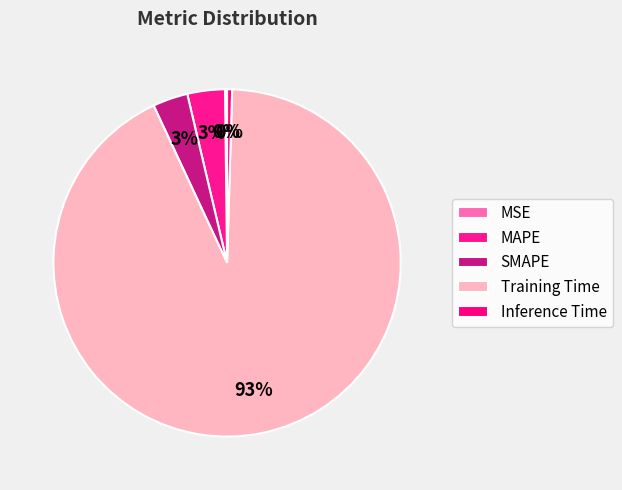

To the nearest percent, what is the difference between the largest and smallest slice percentages?

92%